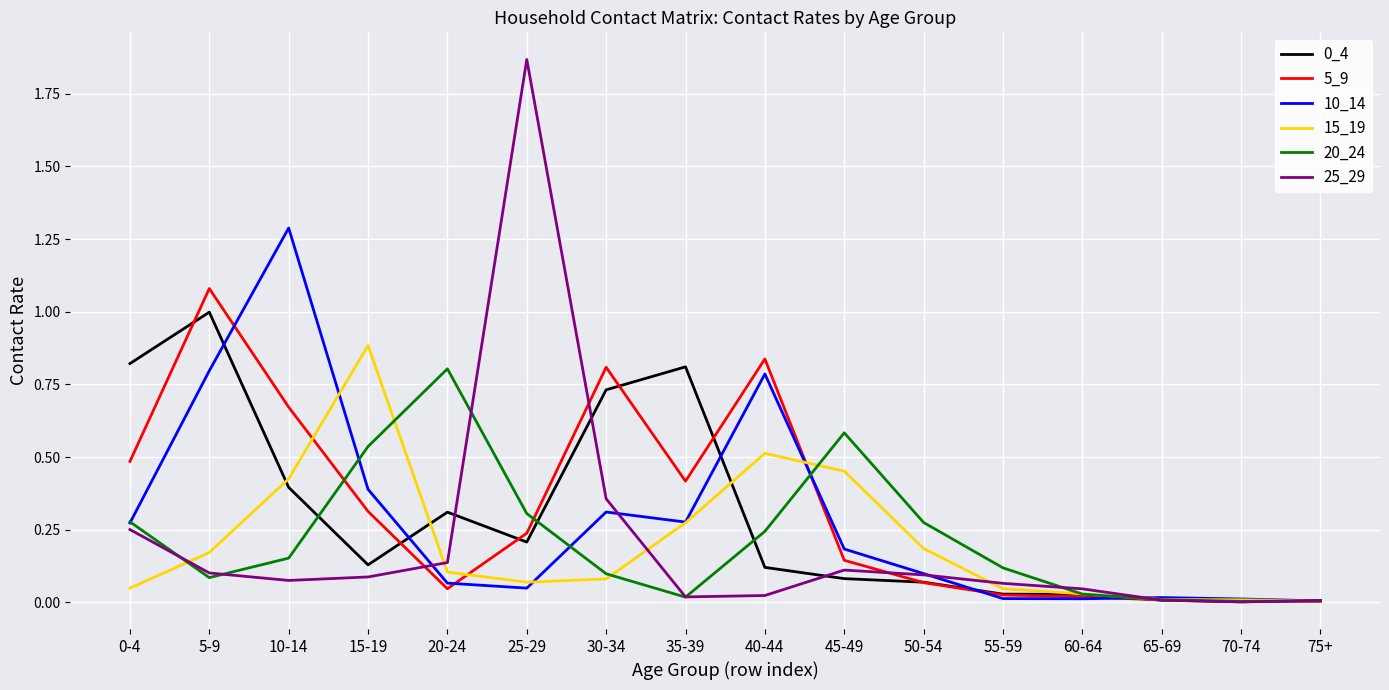

At which category does the chart reach its peak across all series?

25-29